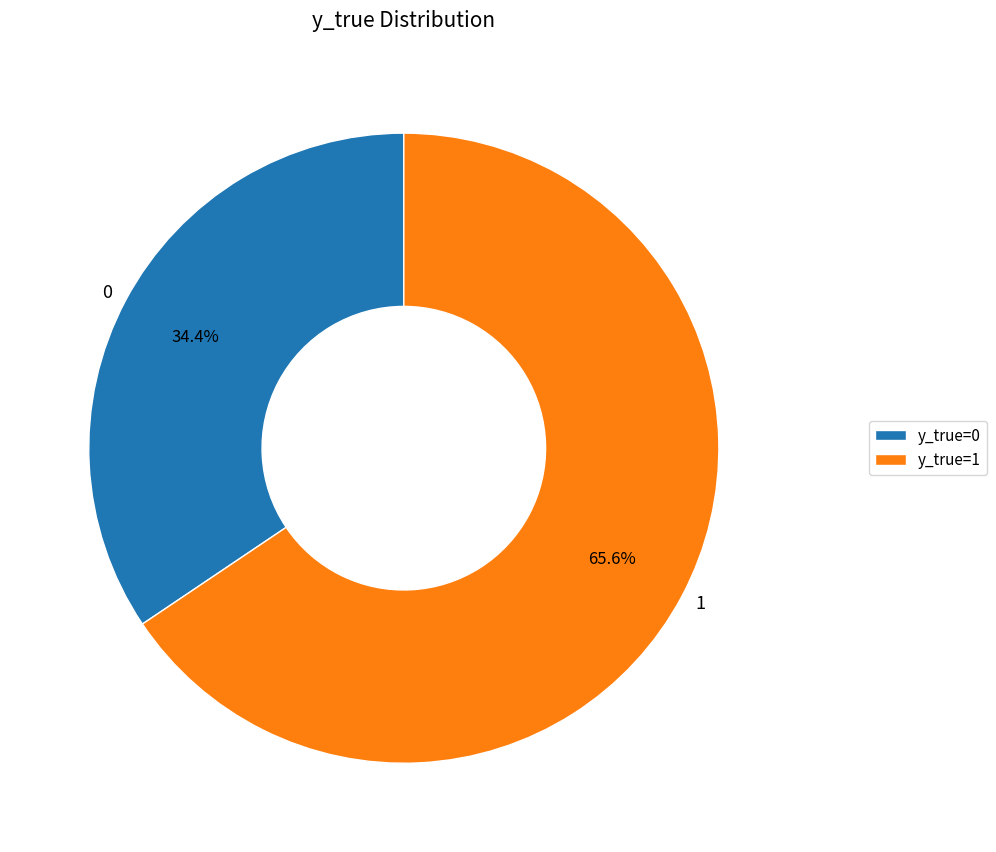

Approximately how many times larger is the value at y_true=0 compared to y_true=1?

0.5